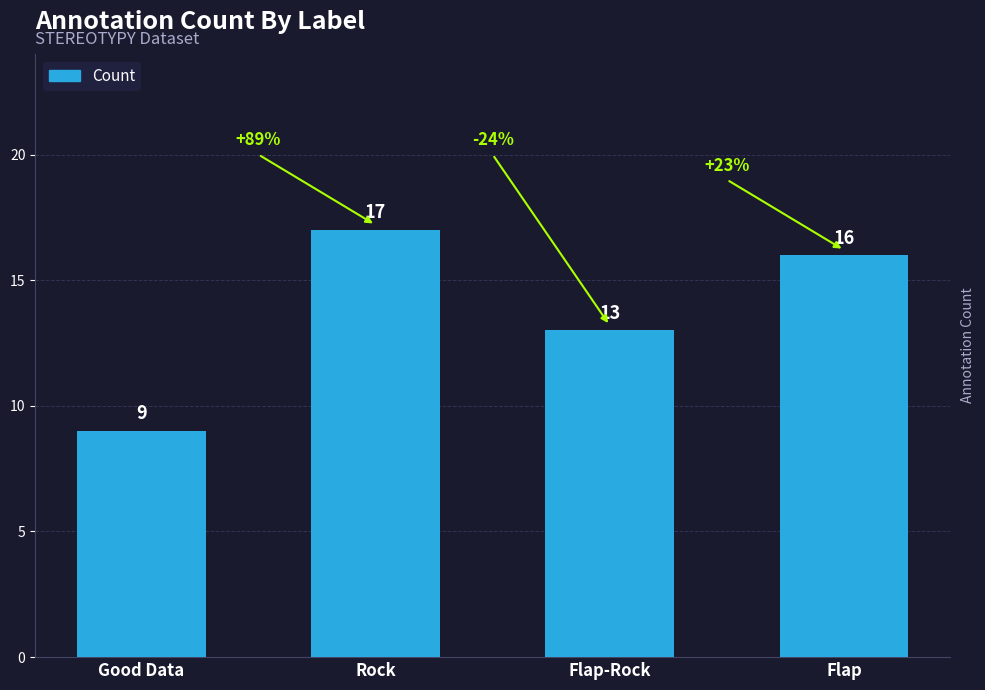

What is the greatest value displayed?

17